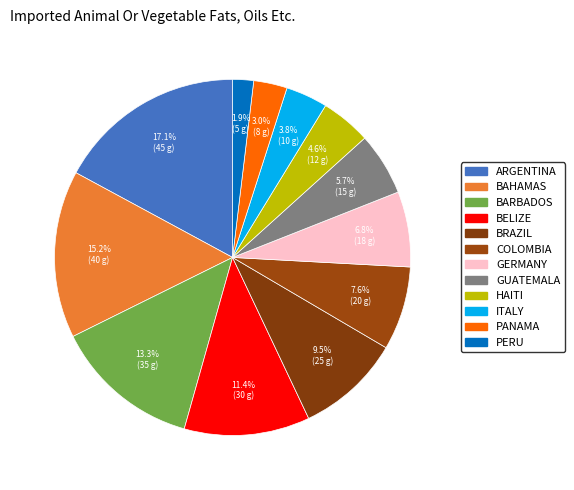

How many slices are in this pie chart?

12